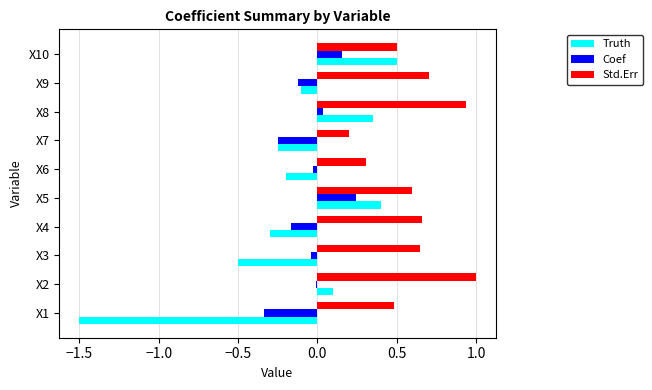

Which category has the highest value in the Truth series?

X10